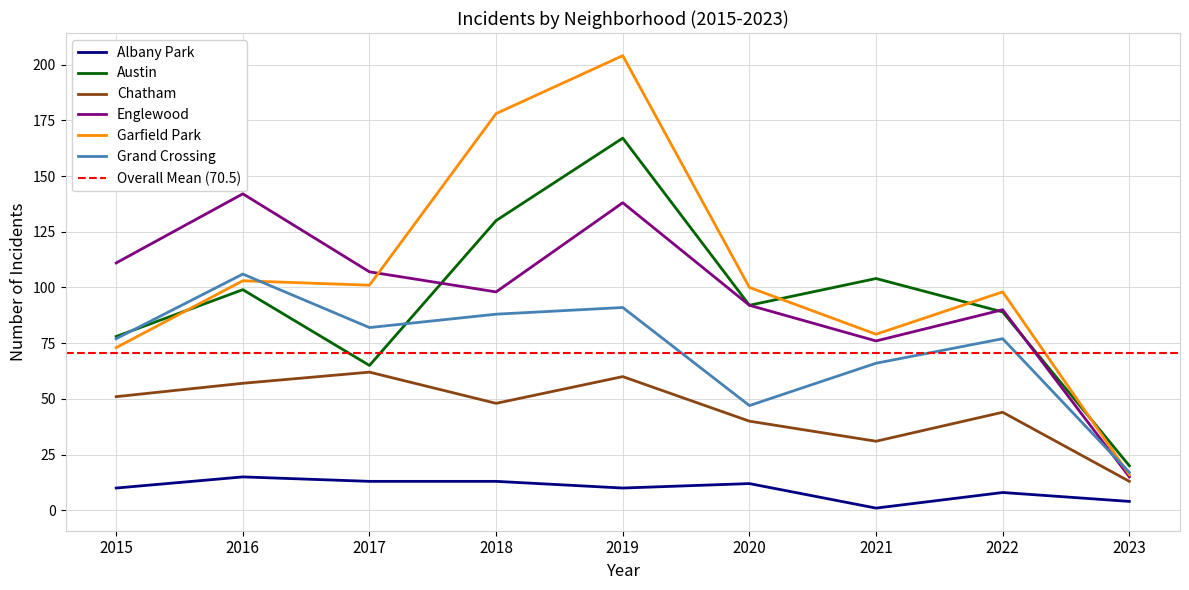

True or false: Austin and Chatham intersect in this chart.

False